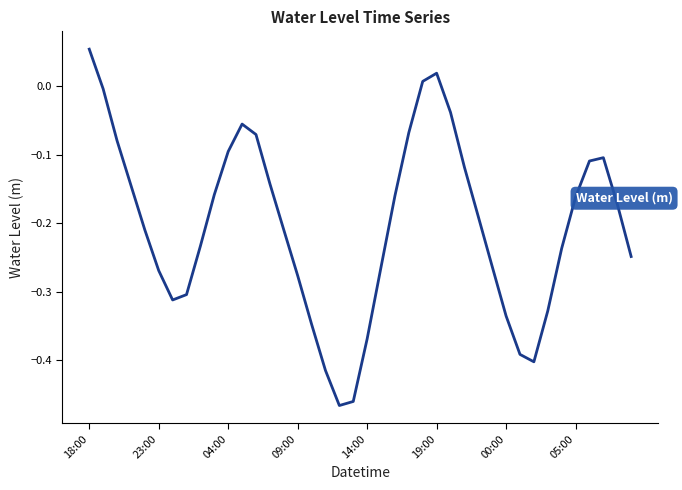

What is the difference between the maximum and minimum values?

0.5